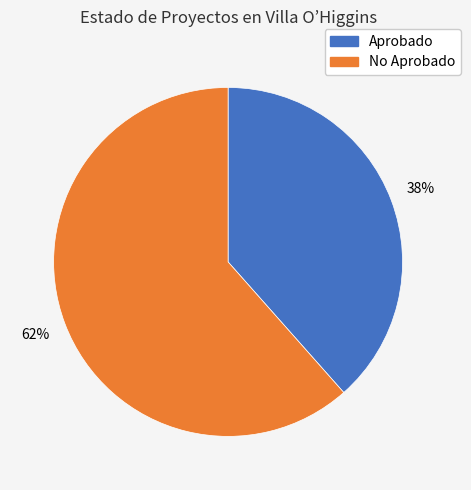

Is there a majority slice in this chart?

Yes